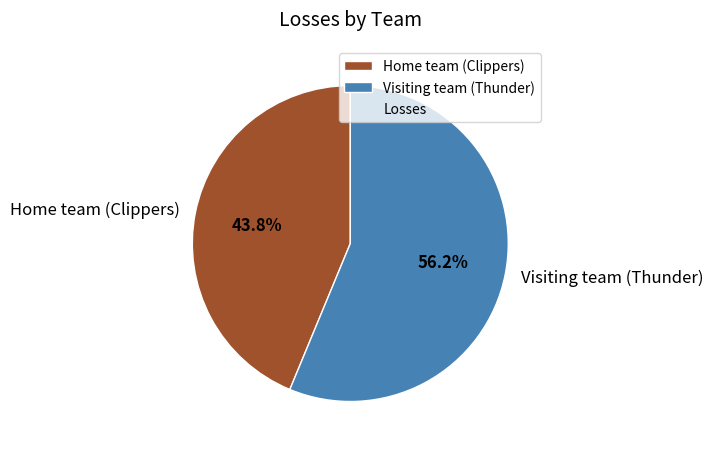

Between Home team (Clippers) and Visiting team (Thunder), which is larger?

Visiting team (Thunder)